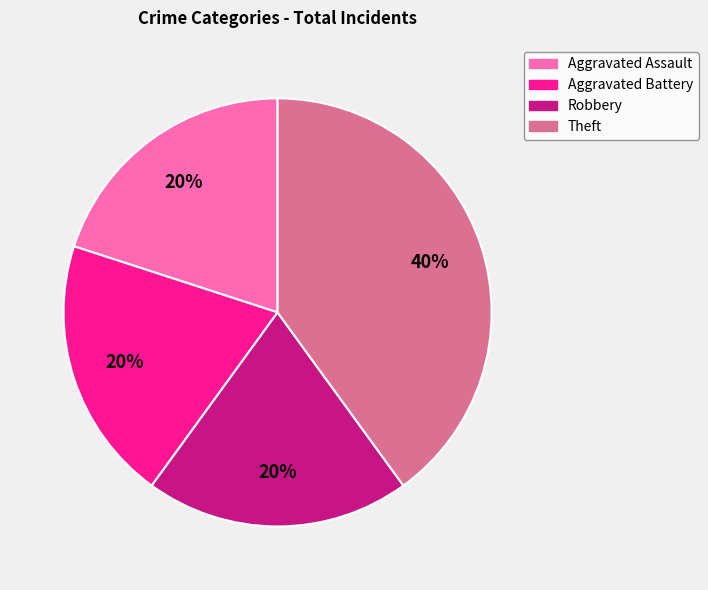

True or false: Theft accounts for 40% of the total.

True